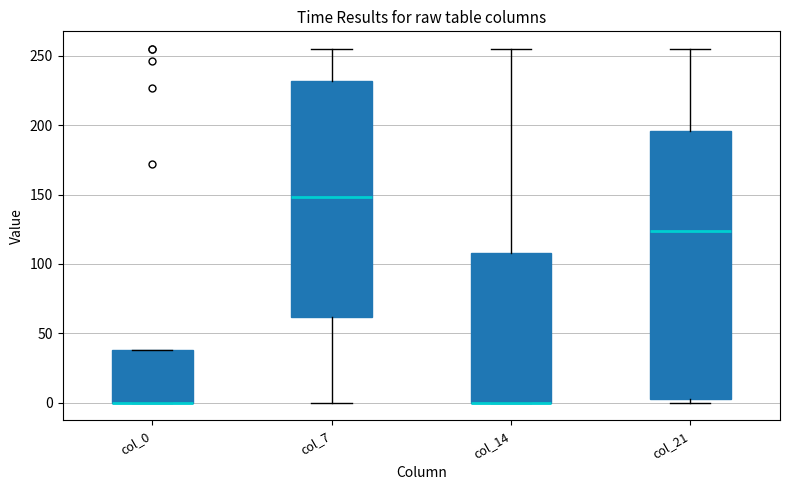

Reading left to right, transcribe this box plot: for each box, give where its median line is, the range the box spans, and where its two whiskers end, as read against the y-axis. The values are not printed on the chart, so give them approximately, as read against the axis.

col_0: median 0 (drawn on the box's lower edge), box 0 to 40, whiskers 0 to 40
col_7: median 150, box 60 to 230, whiskers 0 to 255
col_14: median 0 (drawn on the box's lower edge), box 0 to 110, whiskers 0 to 255
col_21: median 125, box 5 to 195, whiskers 0 to 255